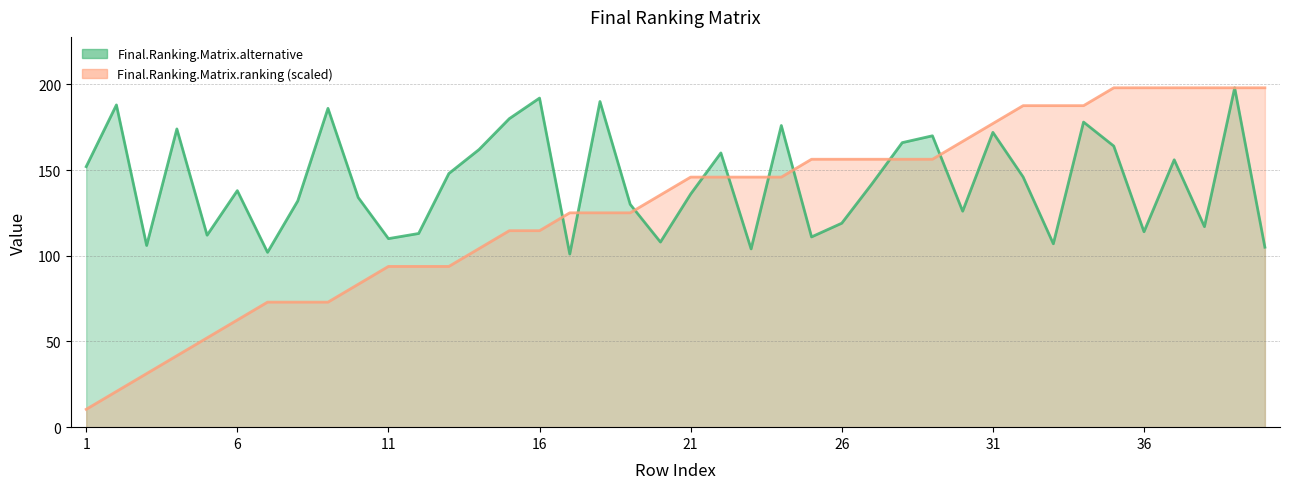

What is the smallest value displayed?

10.4